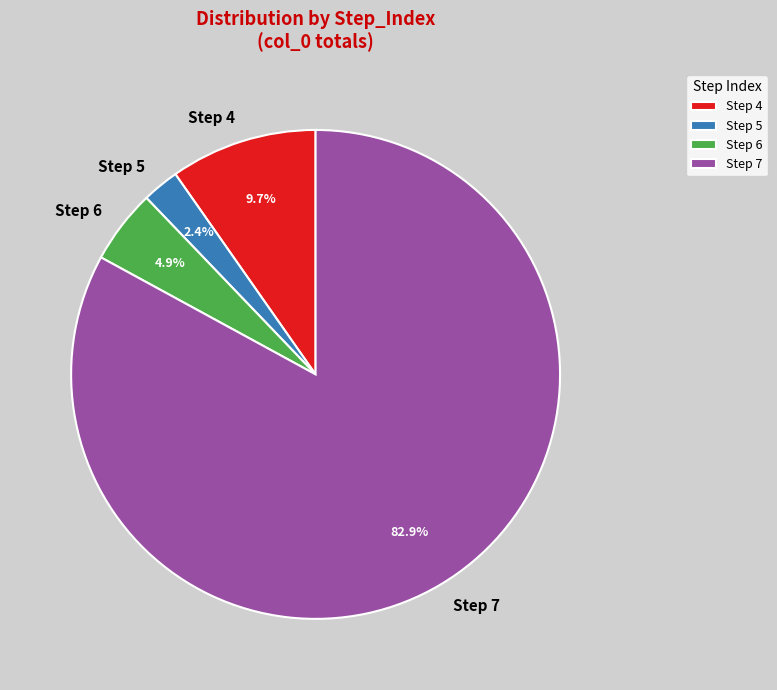

Approximately how many times larger is the value at Step 7 compared to Step 4?

8.5